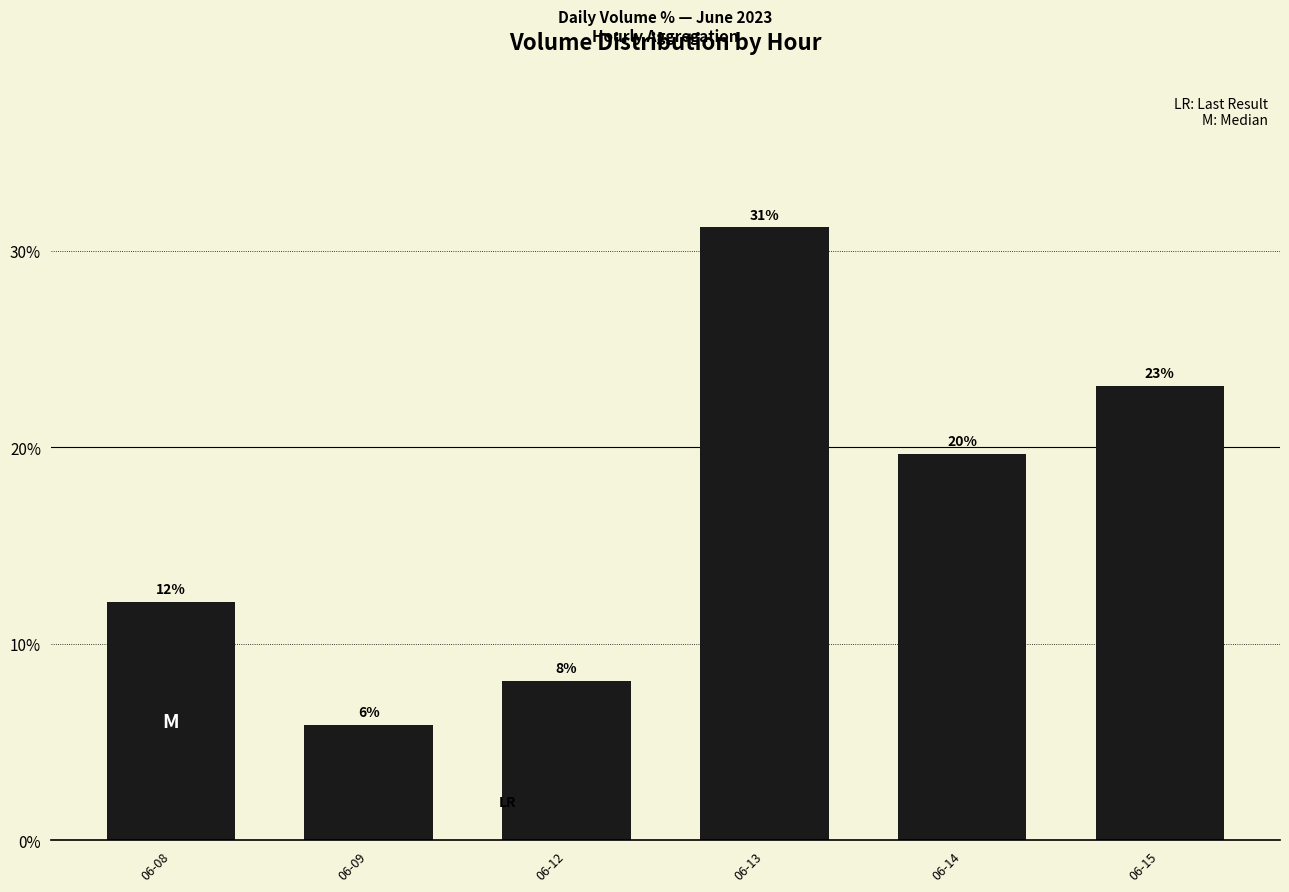

Which label corresponds to the smallest value in the chart?

06-09